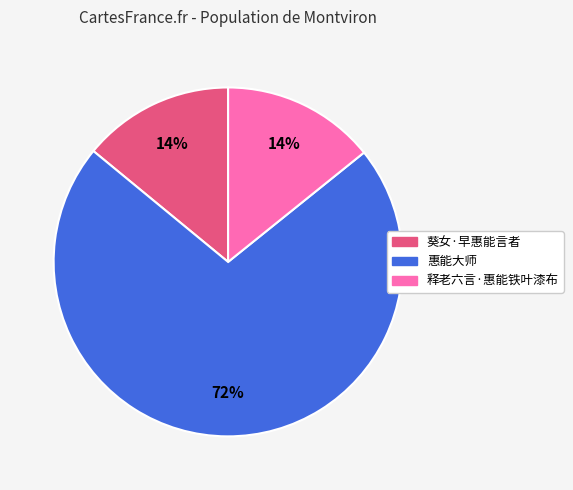

What is the largest slice in the pie chart?

惠能大师